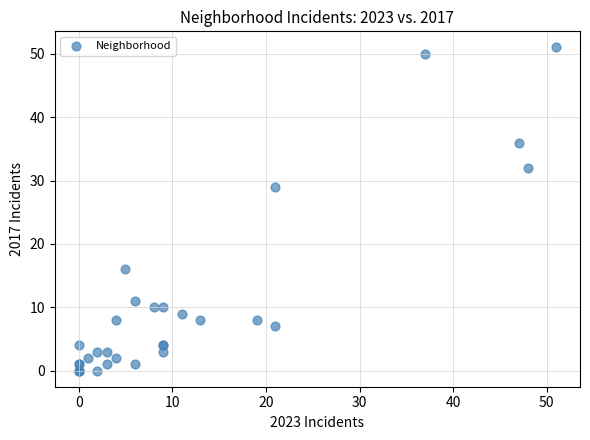

What Y value in the scatter plot is closest to 25?

29